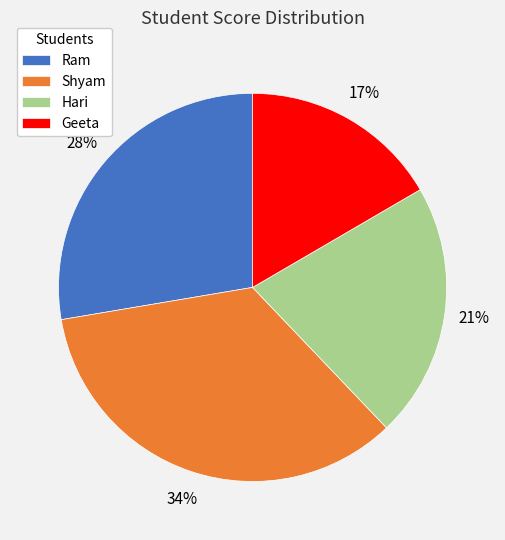

Does Hari account for over 50% of the chart?

No